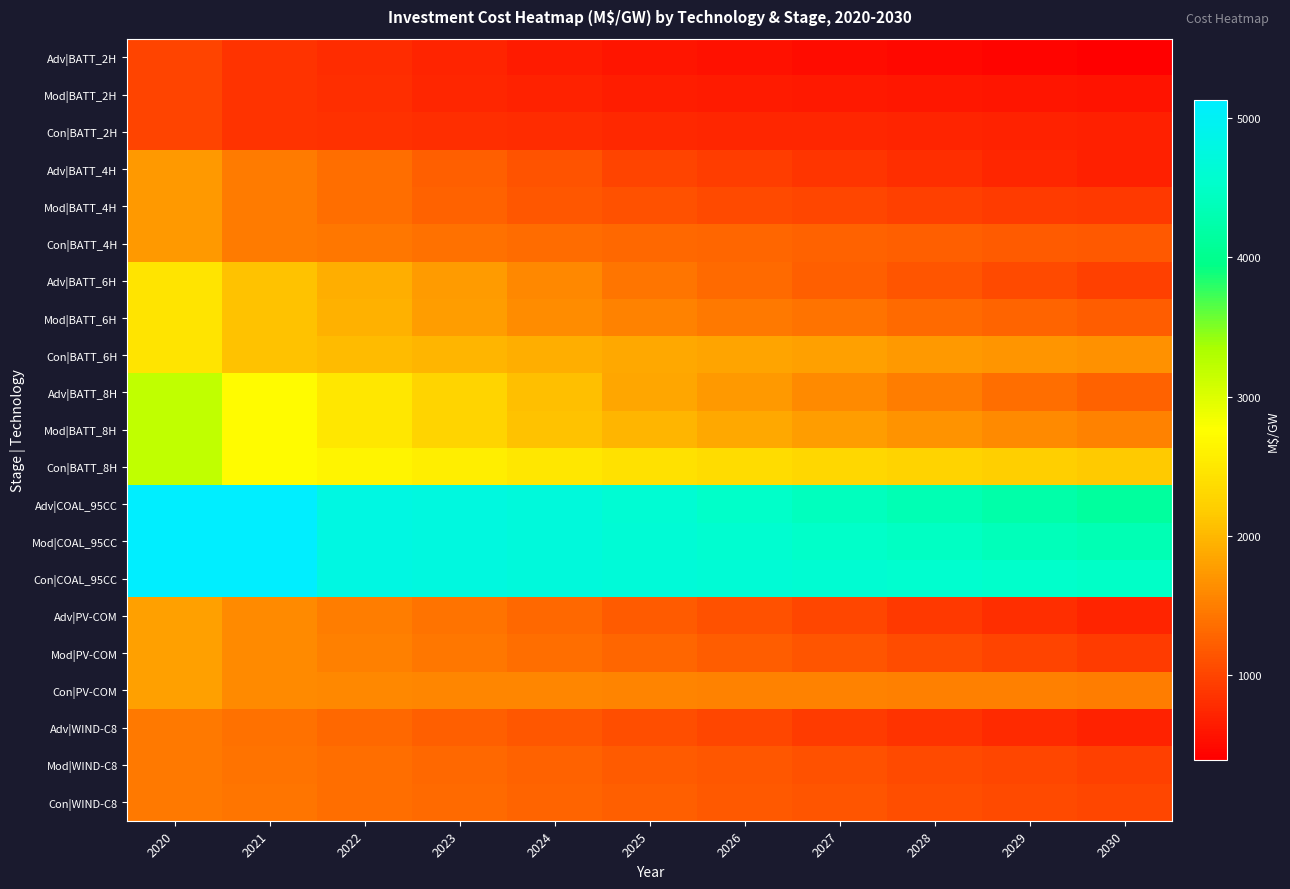

Which series changed the most between 2020 and 2029?

Adv|BATT_8H